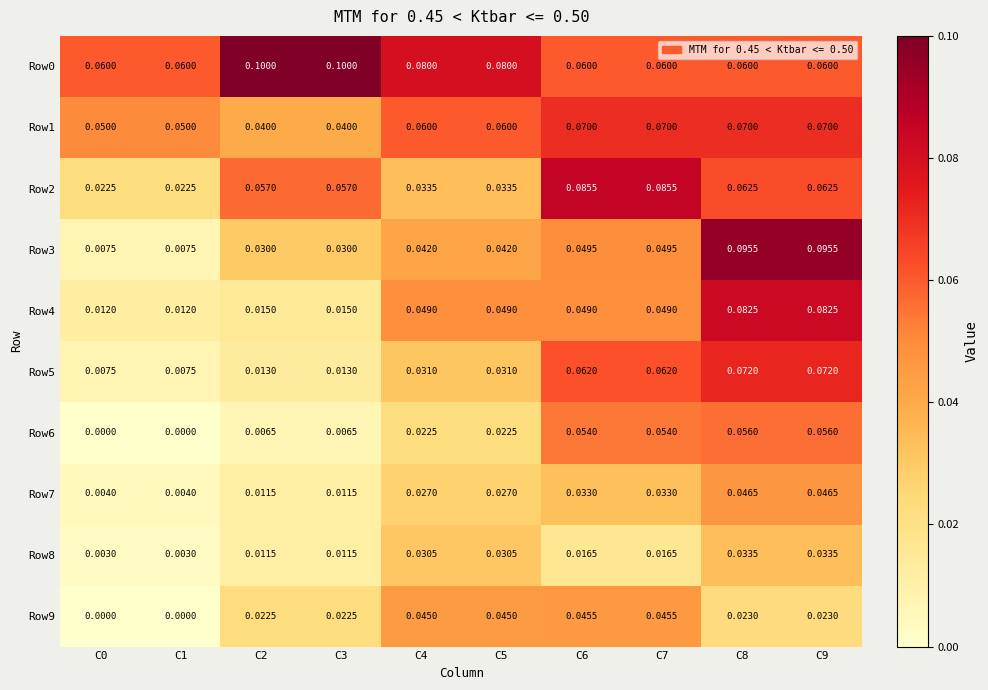

Is the value of Row9 at C1 greater than the value of Row1 at C7?

No